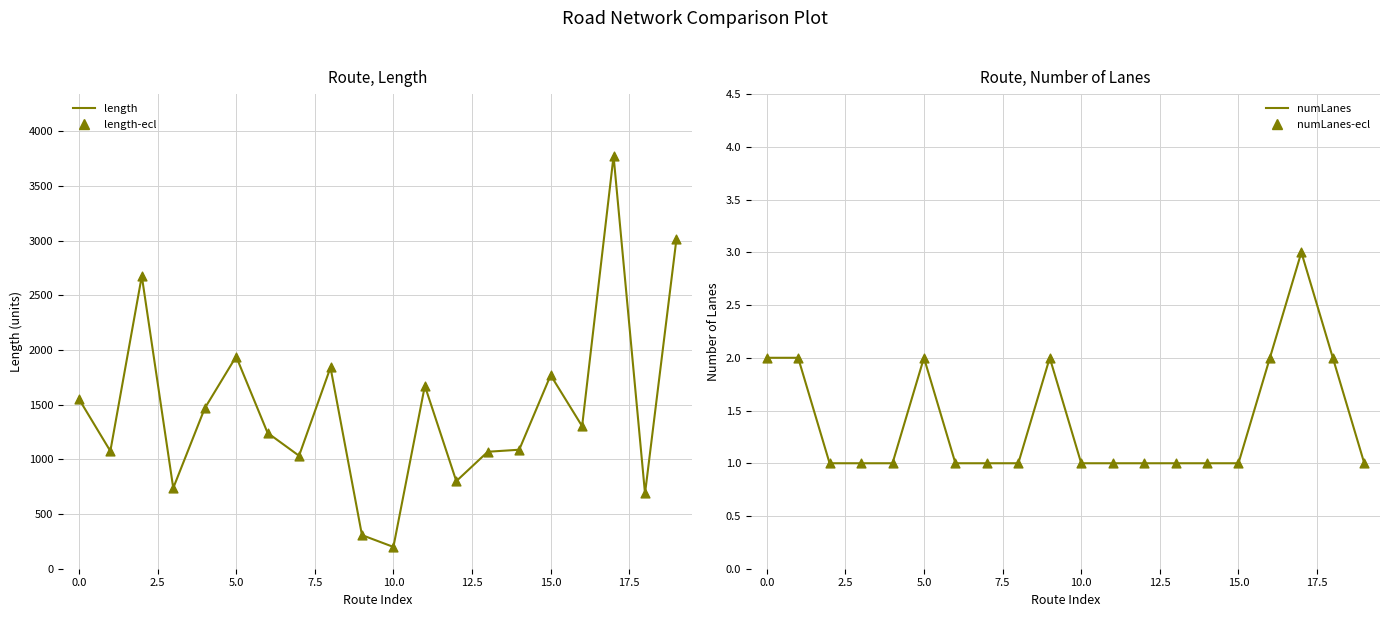

At how many categories does at least one series exceed 121?

20